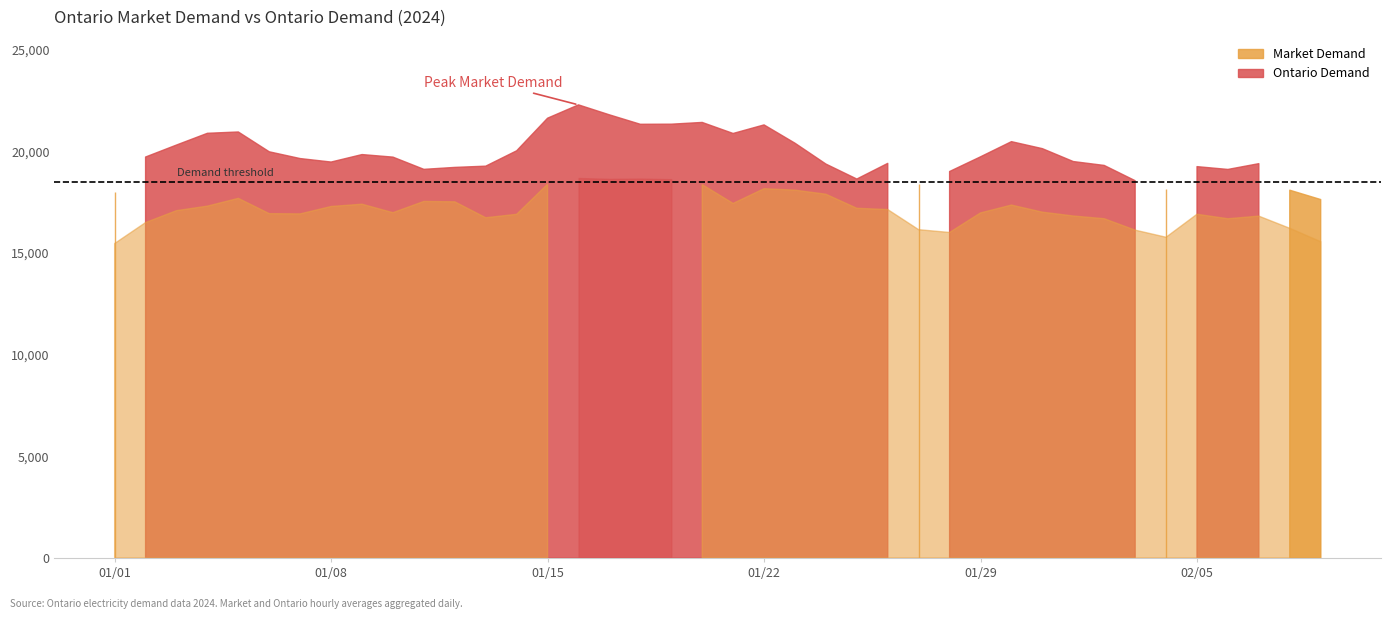

What position from the right is 2024-01-22?

19